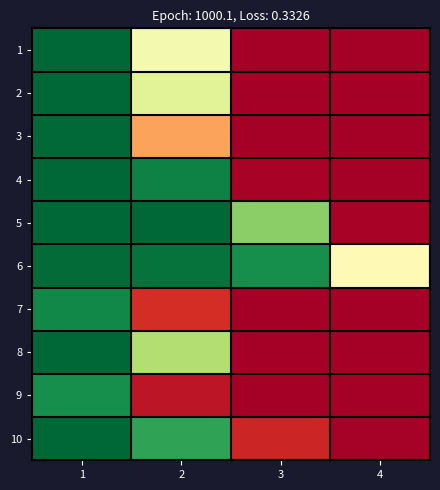

Between 3 and 4, which is larger?

3